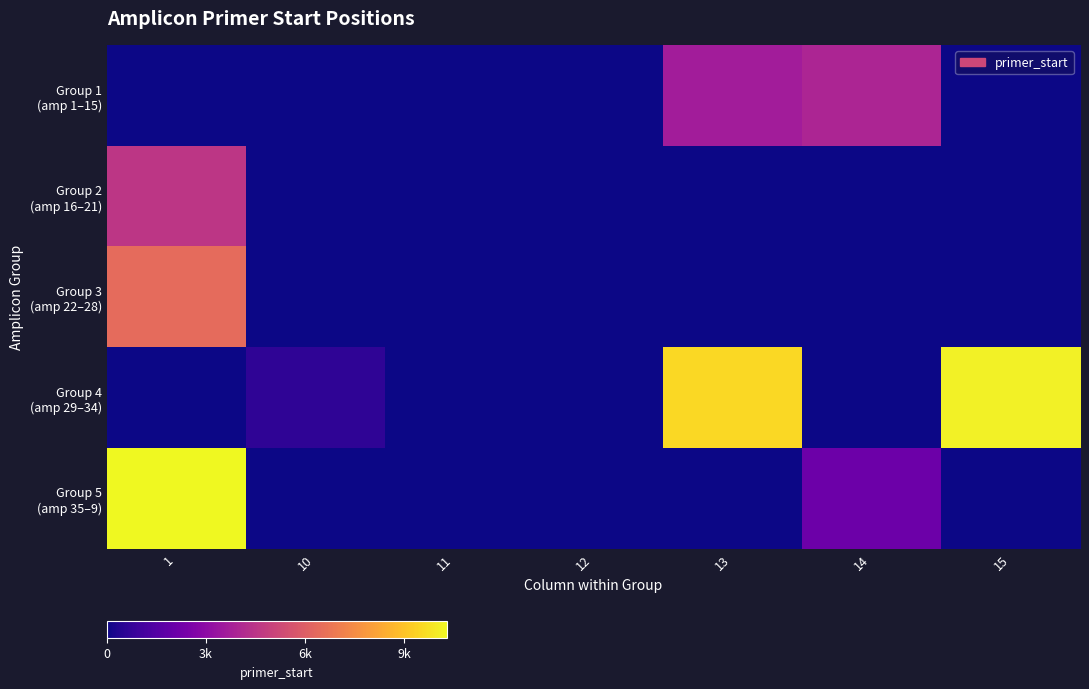

How many data points does each series have?

7